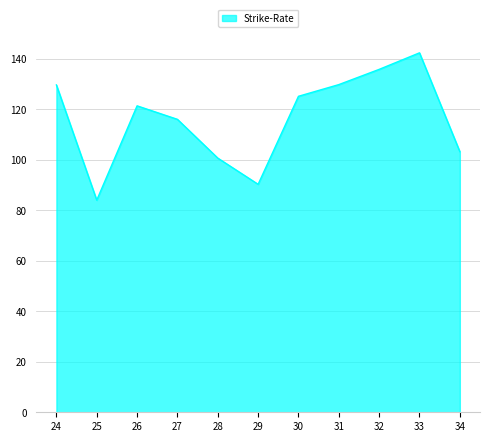

Is it true that the value at 27 is 60.0?

False